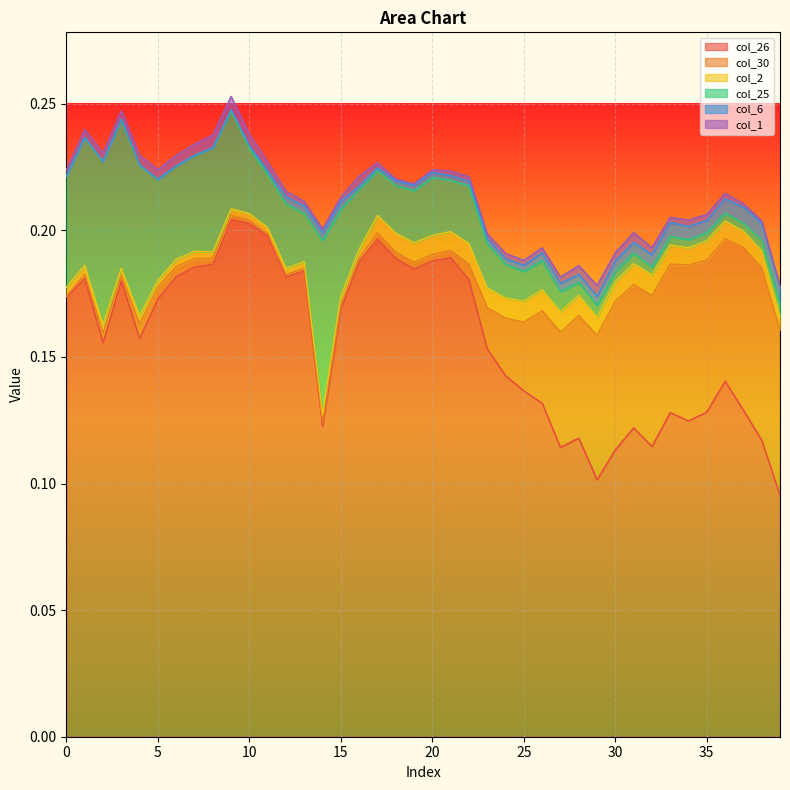

What is the sum of all col_2 values?

0.2